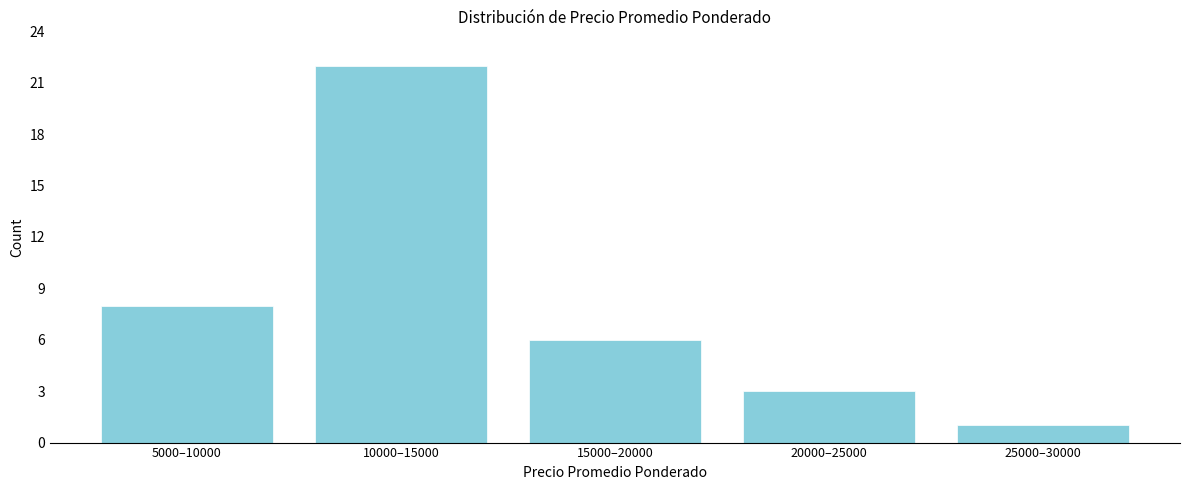

Reading left to right, transcribe all the data shown in this chart.

5000–10000=8	10000–15000=22	15000–20000=6	20000–25000=3	25000–30000=1